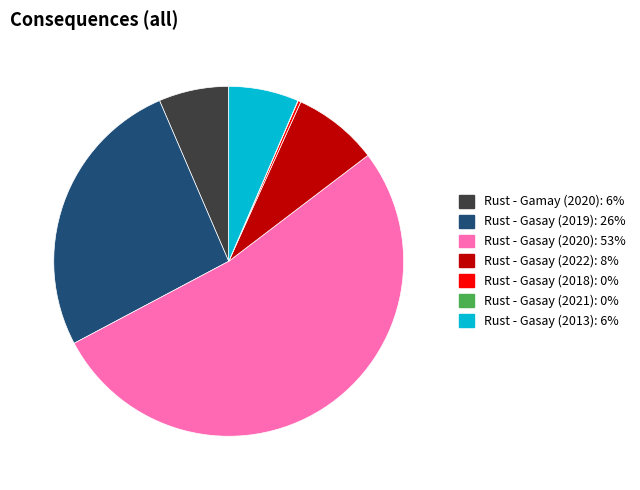

Combined, do Rust - Gasay (2022) and Rust - Gamay (2020) account for over 50%?

No